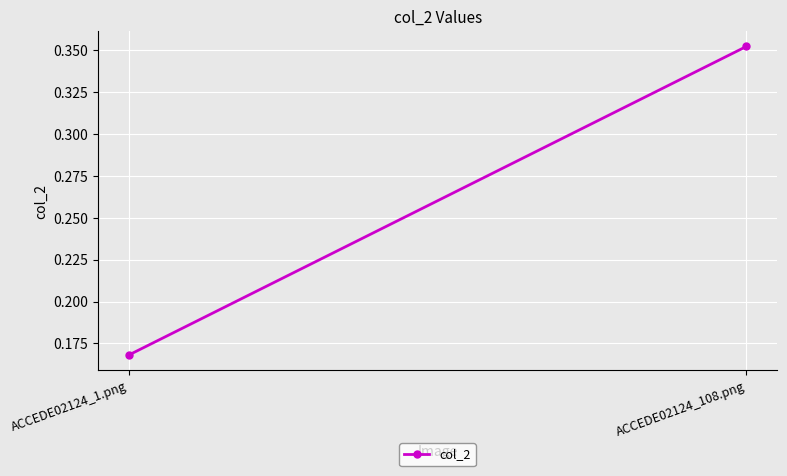

What is the greatest value displayed?

0.4